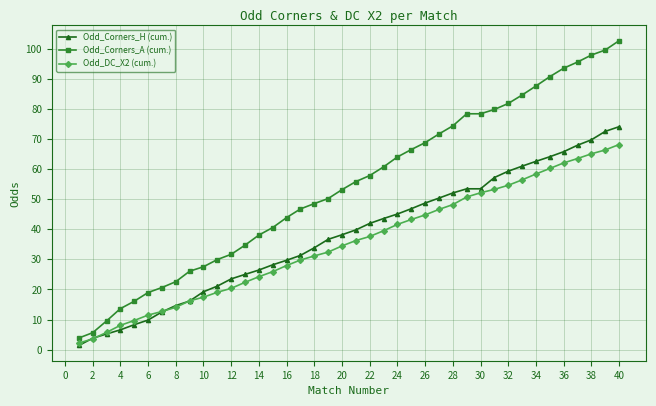

Which series has the largest total across all categories?

Odd_Corners_A (cum.)